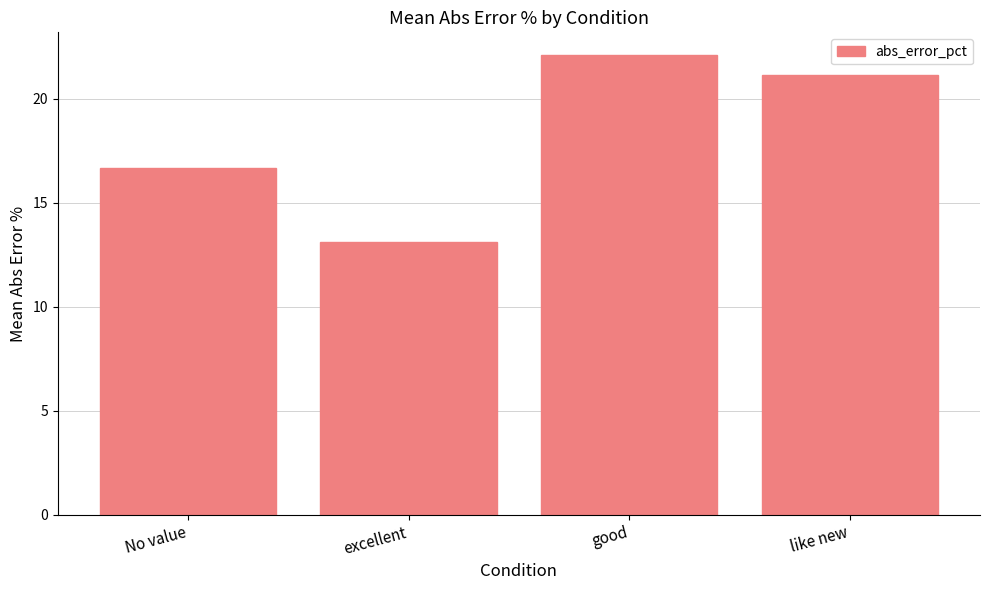

Between like new and excellent, which is larger?

like new